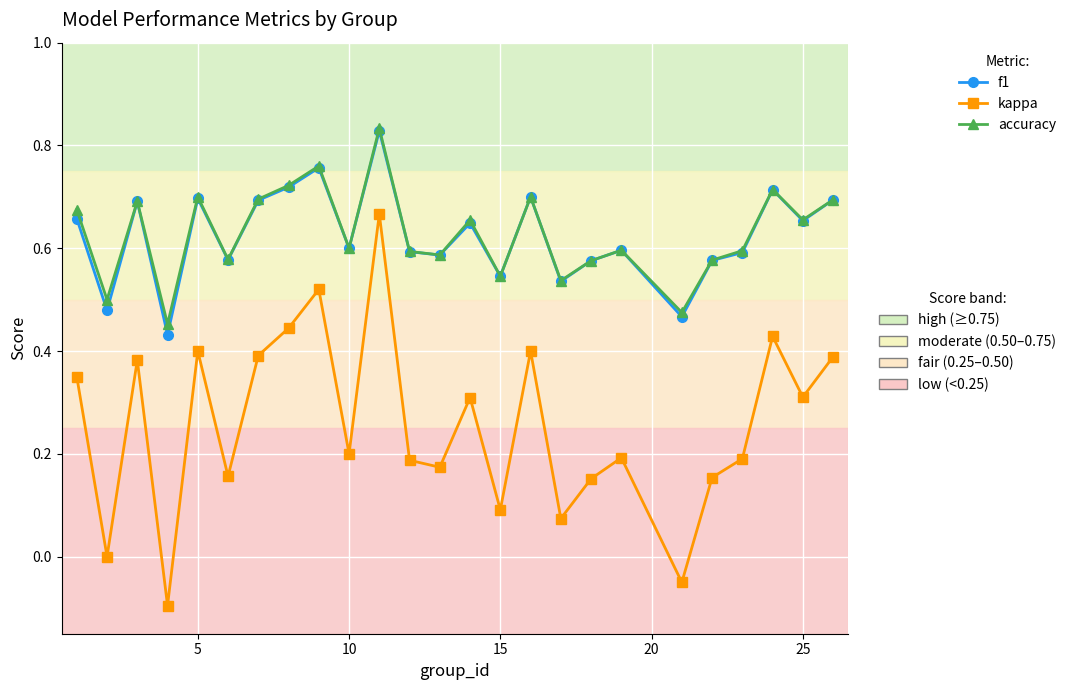

Is this an area chart (filled region under the line)?

No